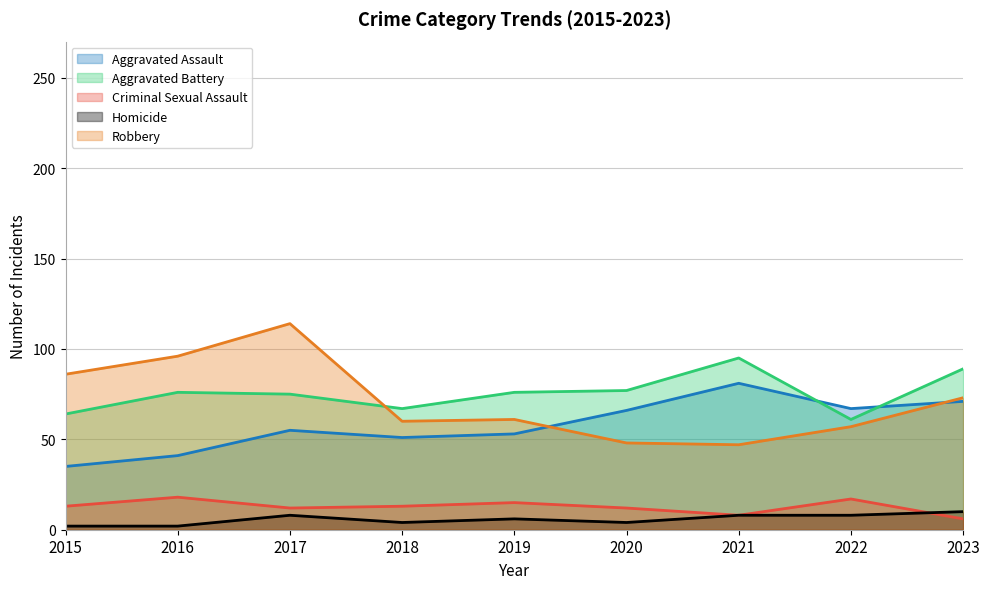

List the series in order of their peak value, highest first.

Robbery, Aggravated Battery, Aggravated Assault, Criminal Sexual Assault, Homicide